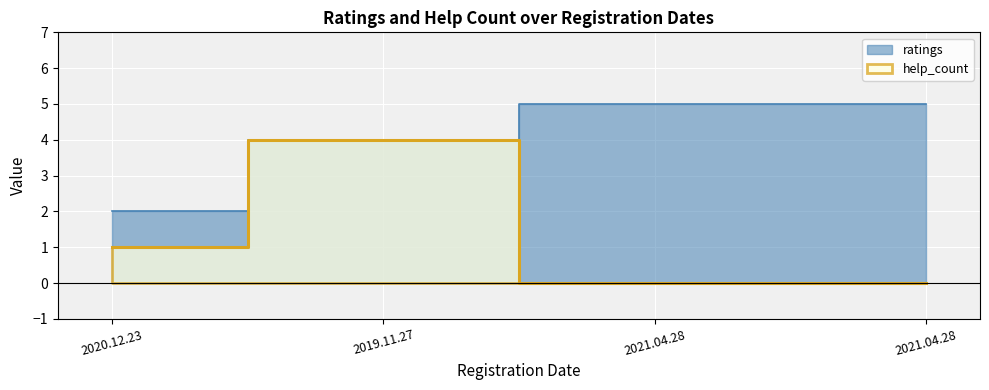

What is the label of the 3rd point from the right?

2019.11.27